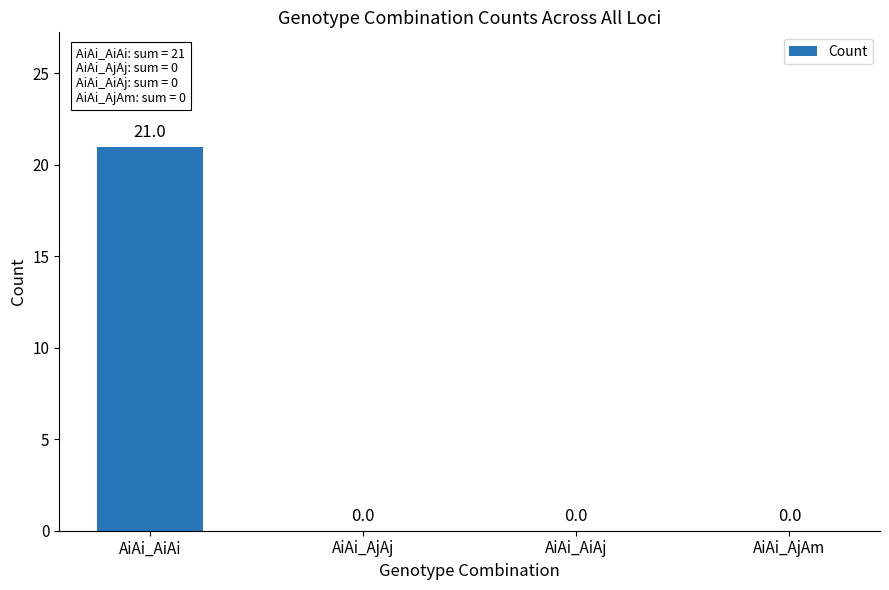

Reading left to right, transcribe all the data shown in this chart.

AiAi_AiAi=21	AiAi_AjAj=0	AiAi_AiAj=0	AiAi_AjAm=0